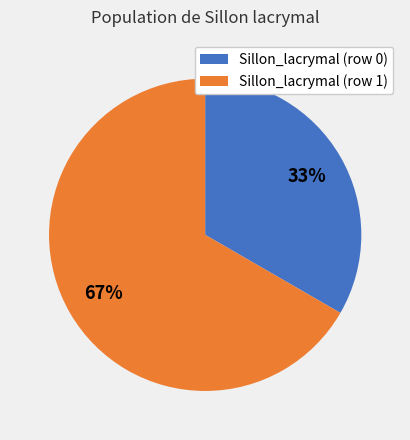

Rank the categories by value from highest to lowest.

Sillon_lacrymal (row 1), Sillon_lacrymal (row 0)